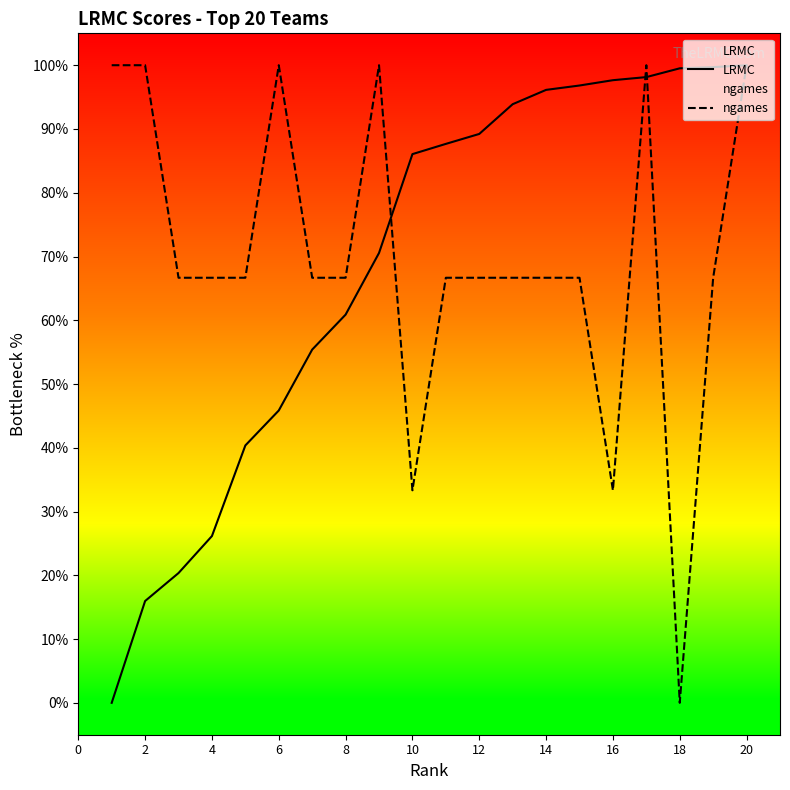

True or false: LRMC and ngames intersect in this chart.

True